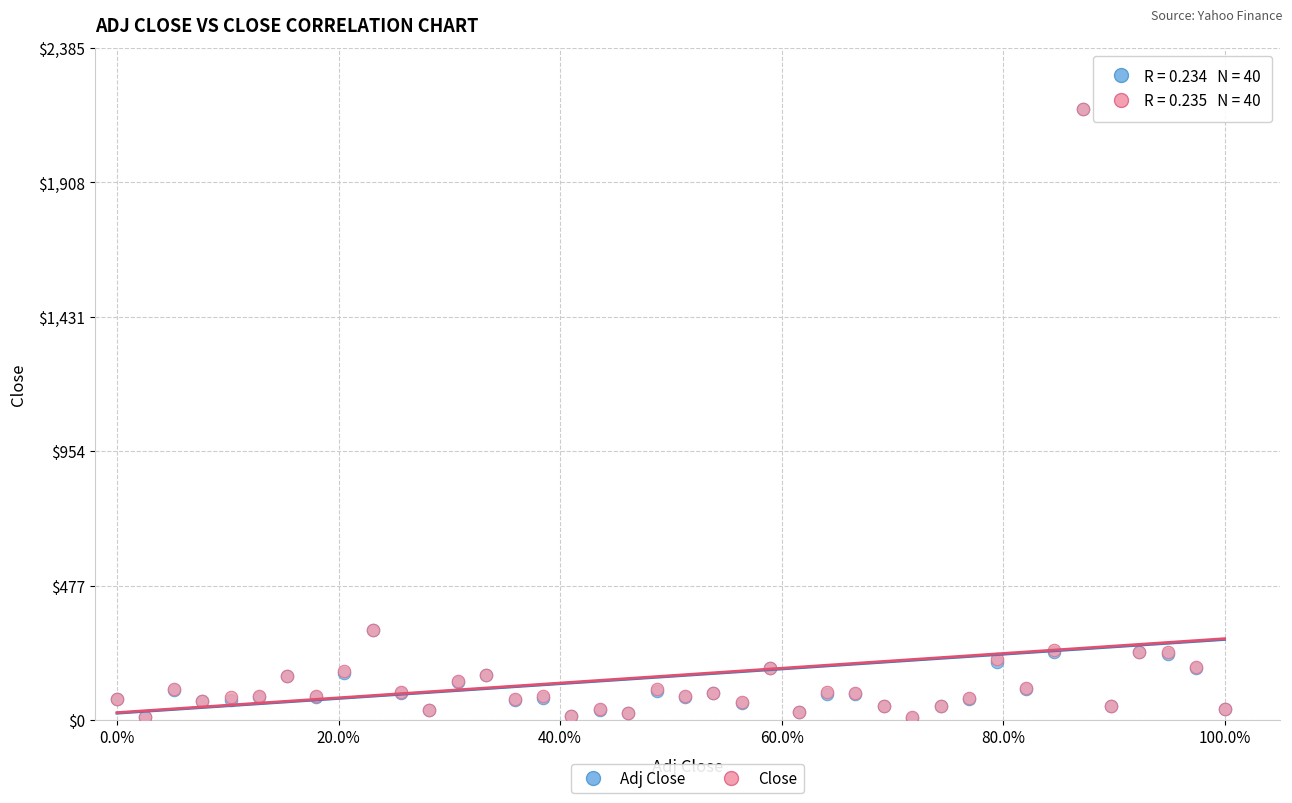

What are all the series names shown in the legend?

Adj Close, Close